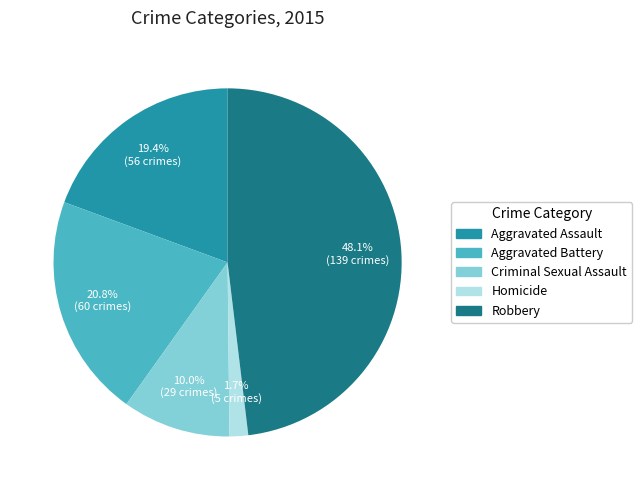

What is the smallest slice in the pie chart?

Homicide